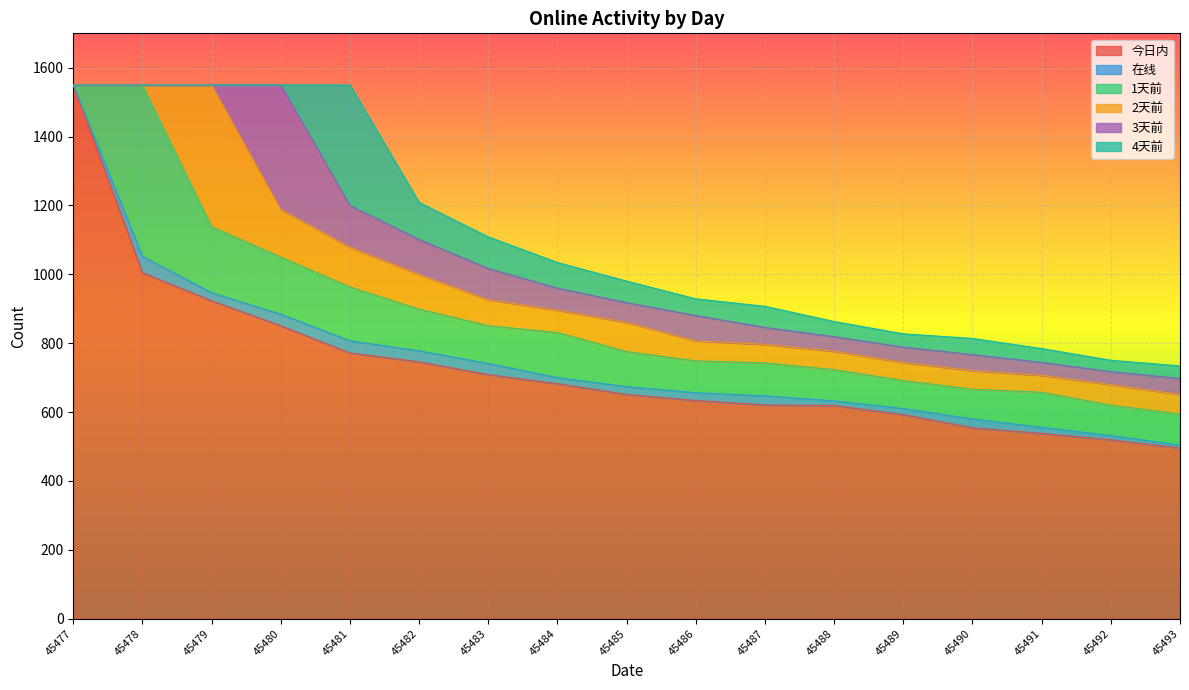

At which category is the sum across all series the highest?

45478